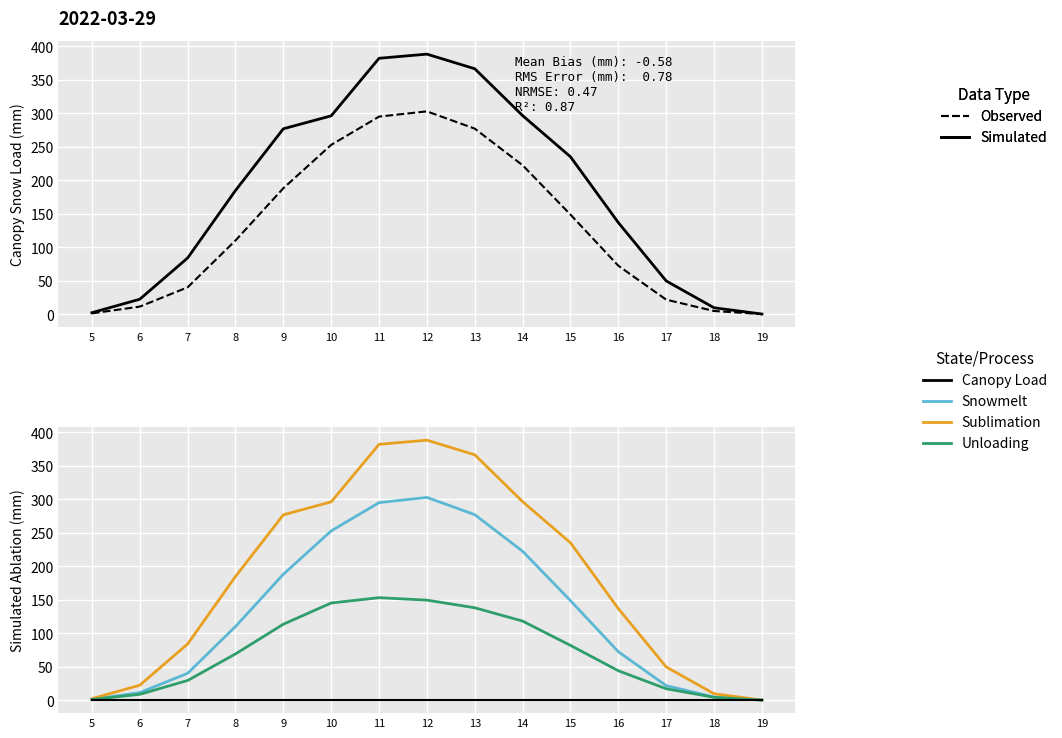

True or false: Unloading and Canopy Load cross at least once.

False